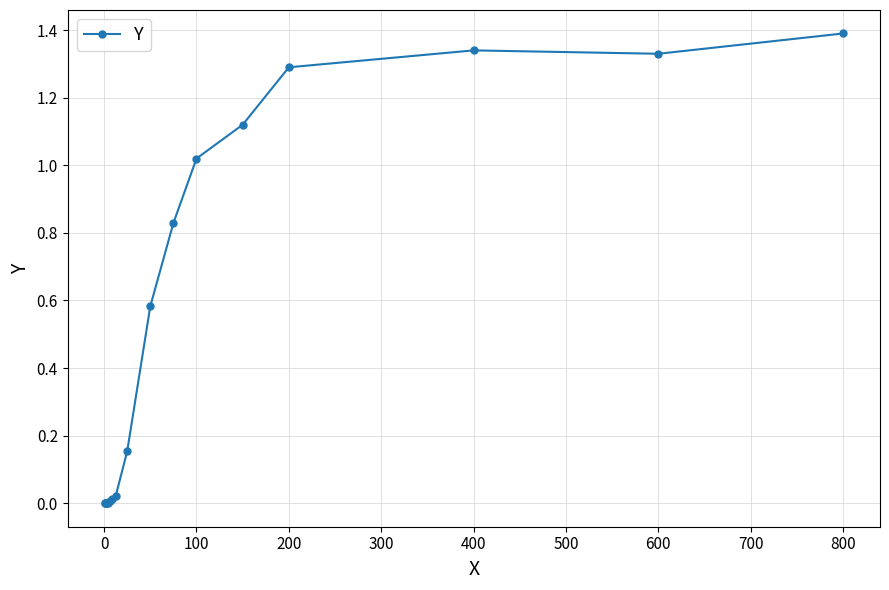

What is the average value?

0.5